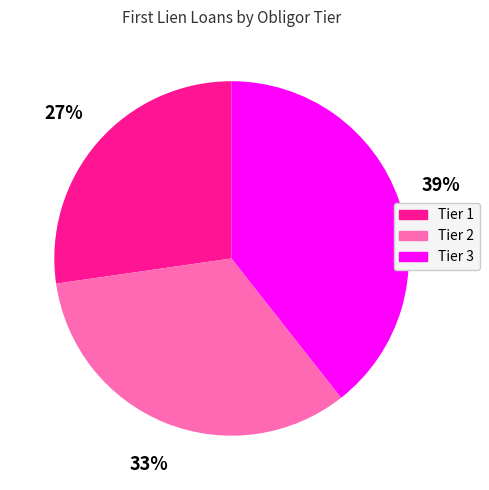

Does any single category account for the majority?

No